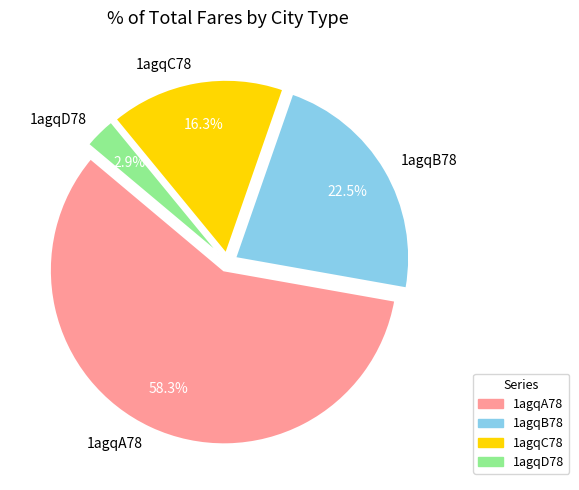

Which category has the smallest portion of the pie?

1agqD78